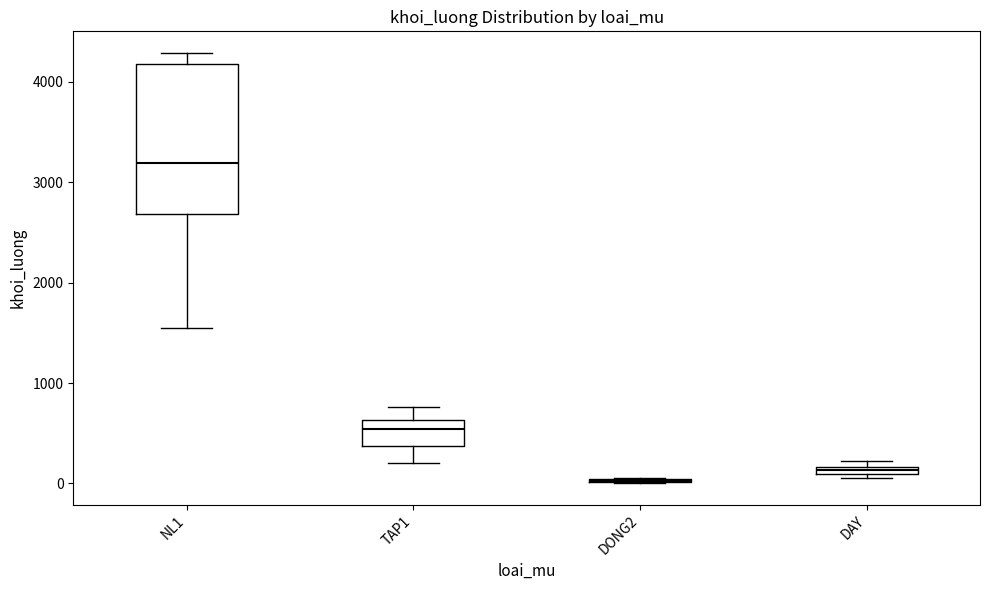

Which box is the tallest, from its lower edge to its upper edge?

NL1